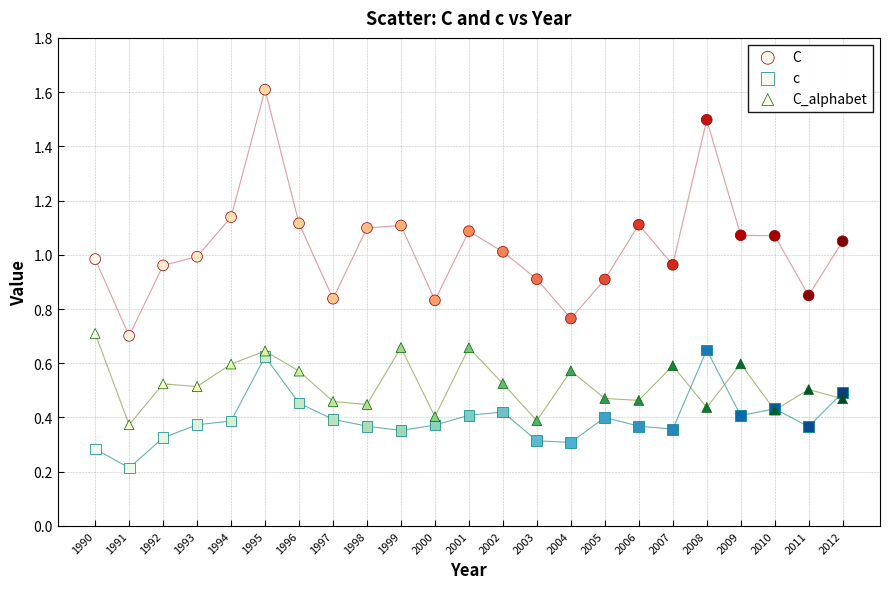

Which series contains the highest Y value?

C